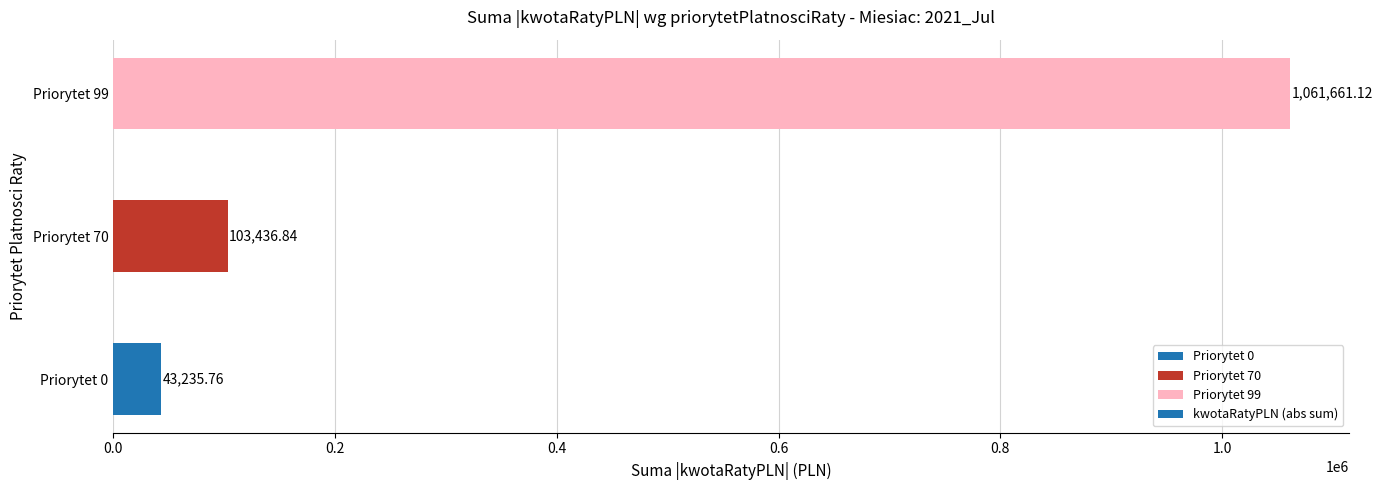

List the labels in order of value, largest first.

Priorytet 99, Priorytet 70, Priorytet 0